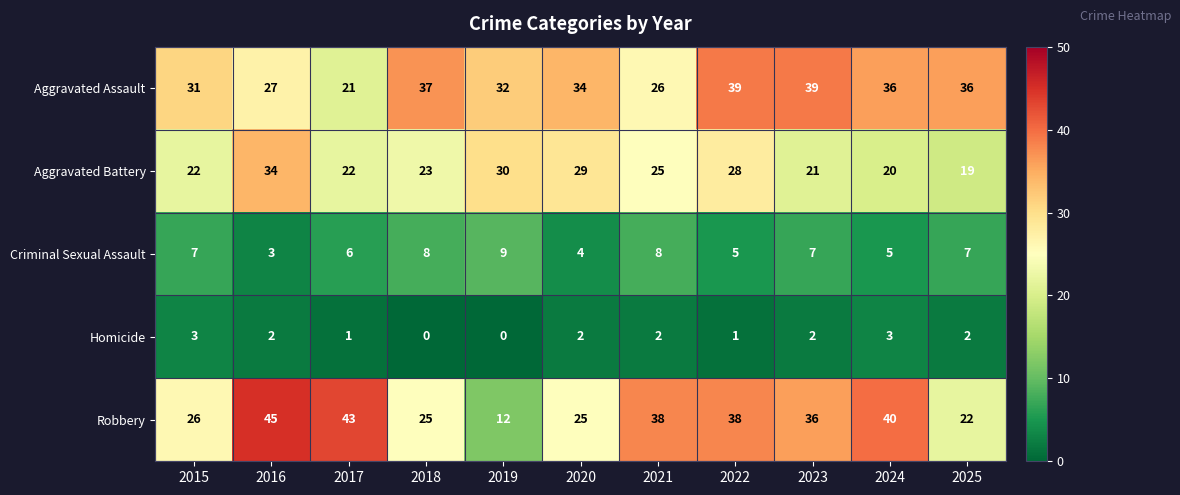

At which label is Robbery closest to 28?

2015